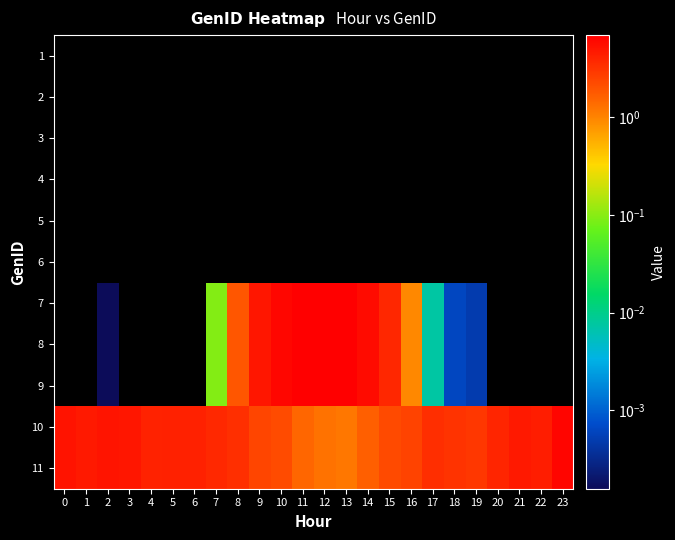

Which has a higher value, 1 or 16?

1